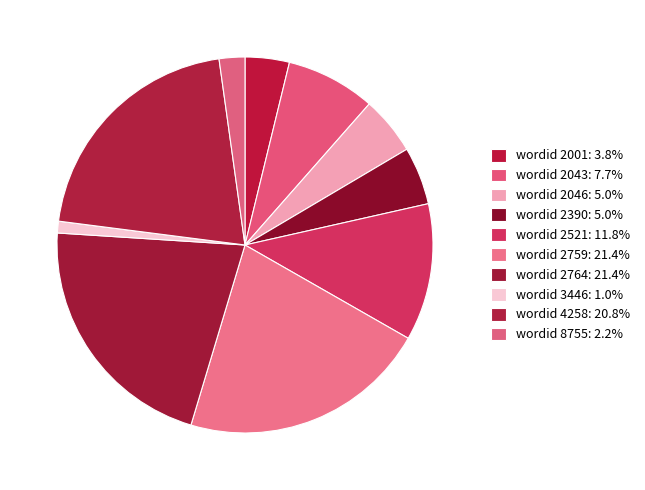

Which slice is the smallest?

3446